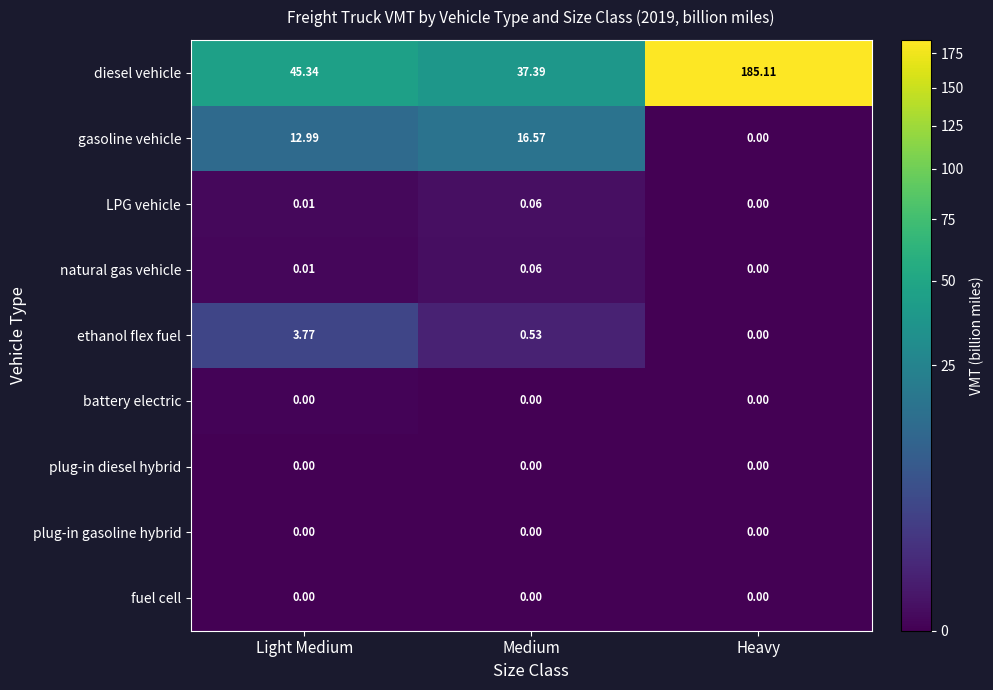

At which category is the sum across all series the highest?

Heavy